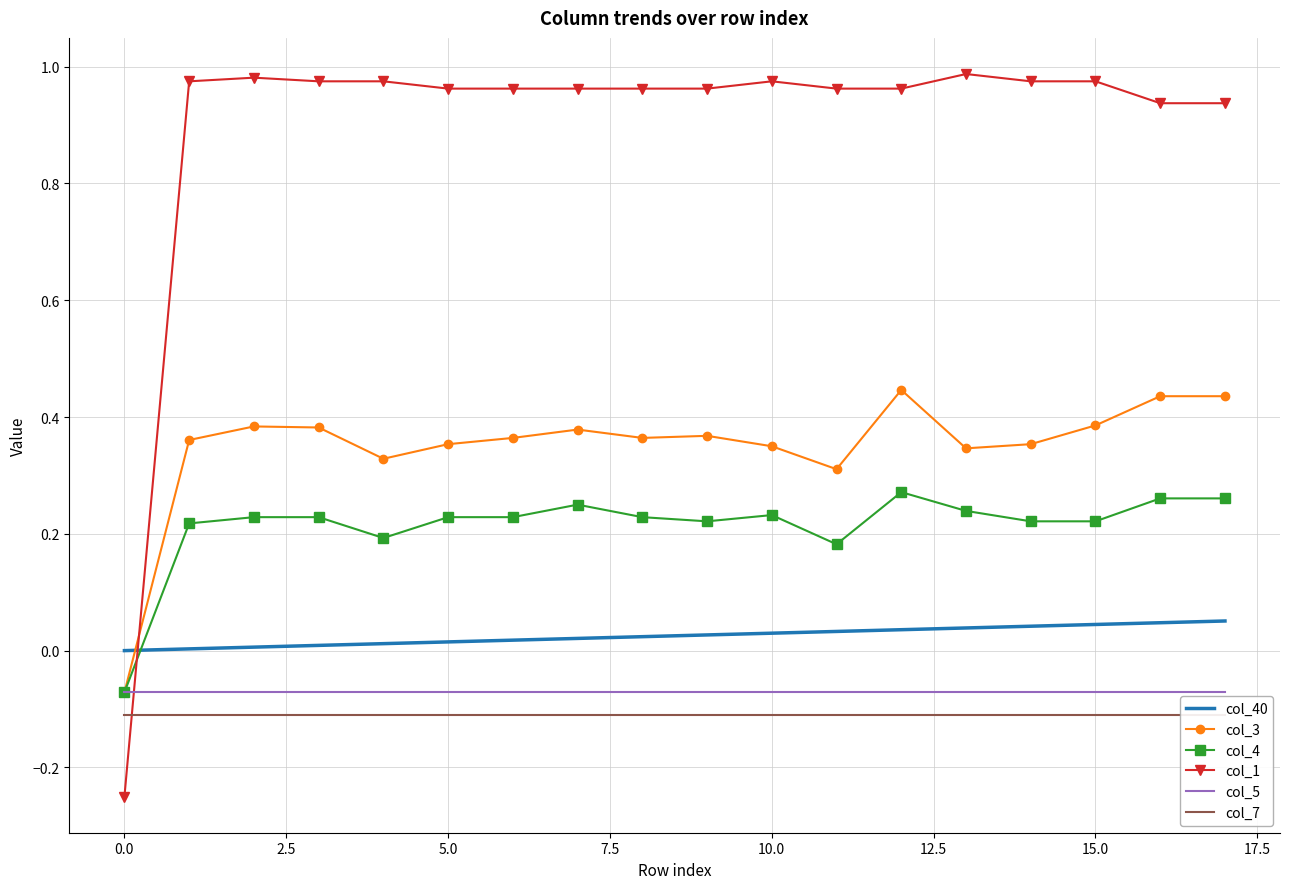

The col_5 series shows -0.0 at 15.0. True or false?

False